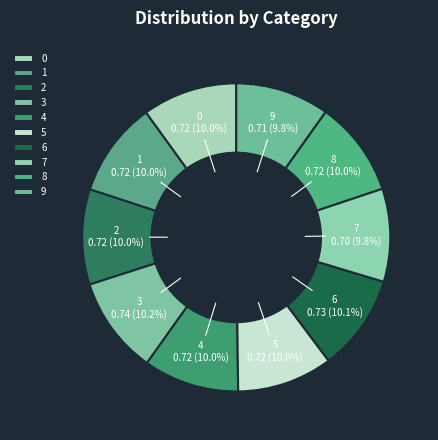

Combined, do 9 and 1 account for over 50%?

No